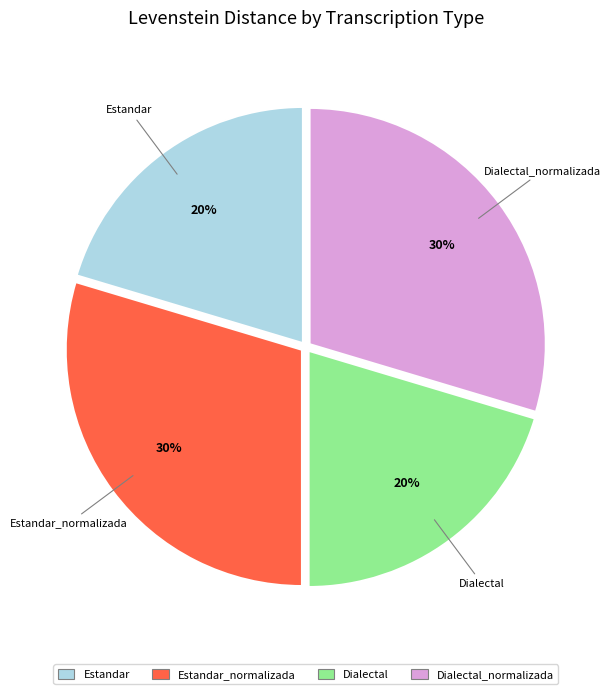

To the nearest percent, what is the combined percentage of Estandar_normalizada and Estandar?

50%